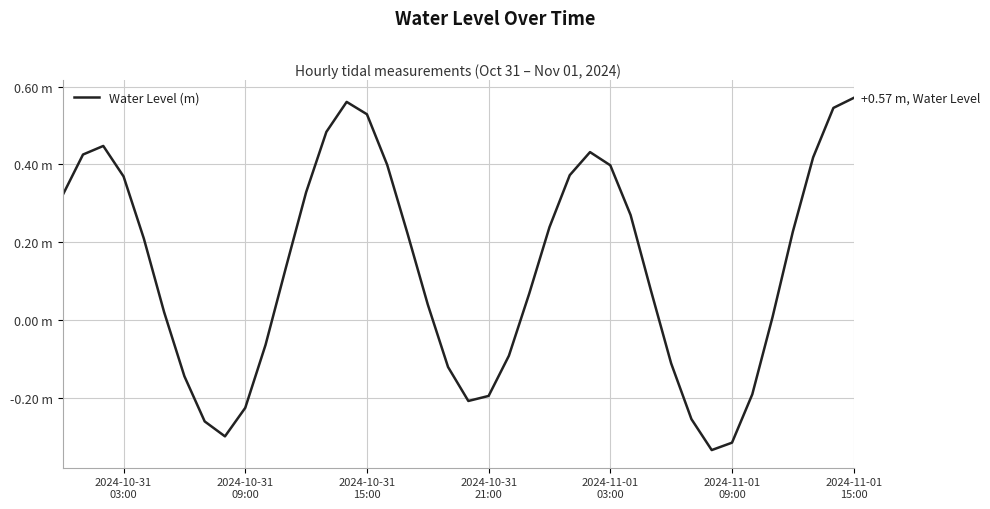

What is the value of the 18th point from the left?

0.2